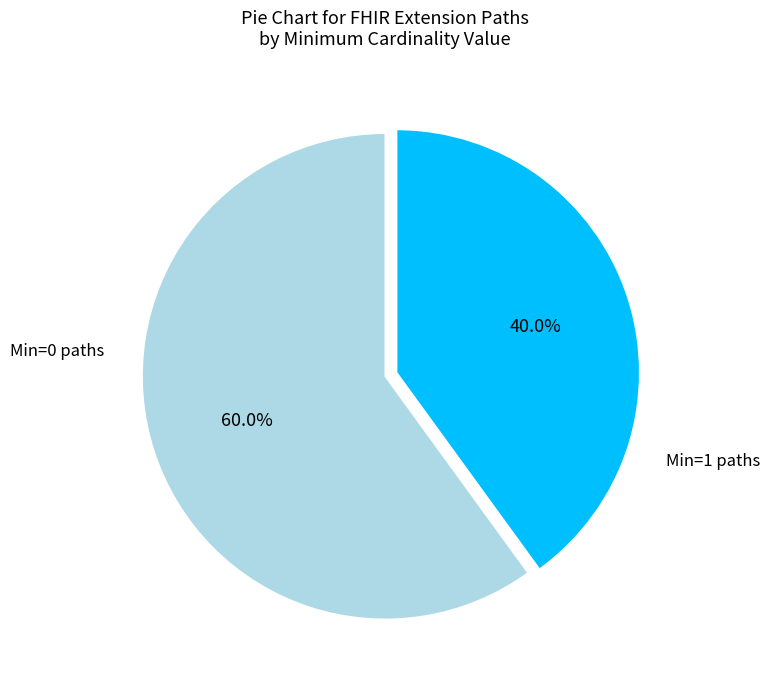

Does any single category account for the majority?

Yes